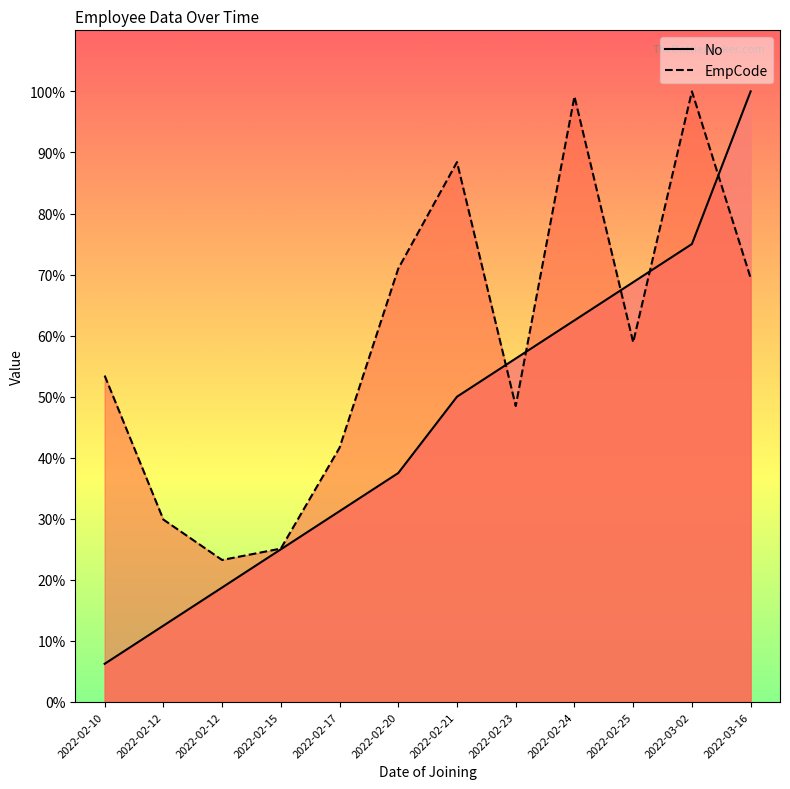

True or false: No has more than 2 points higher than both neighbors.

False